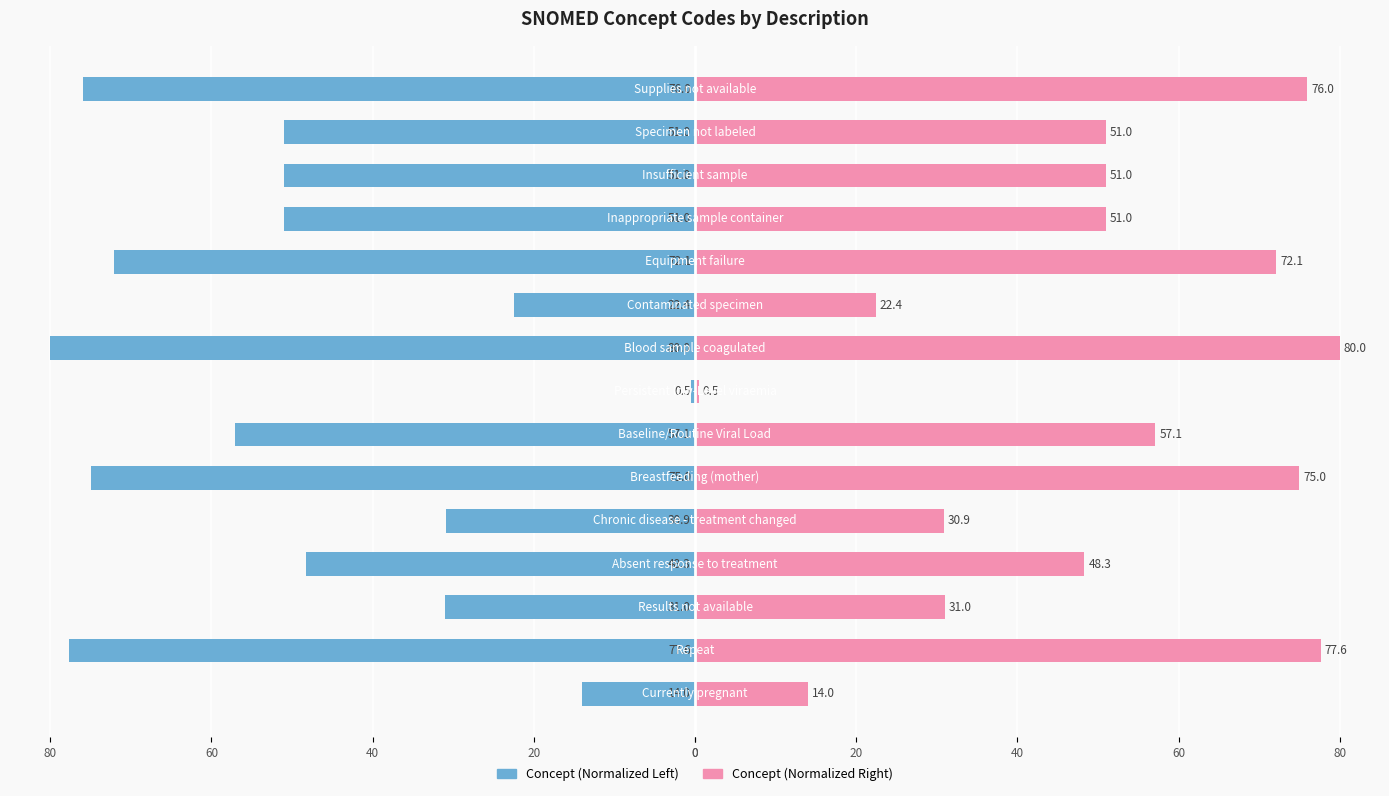

Which series has the widest spread of values?

Concept (left)